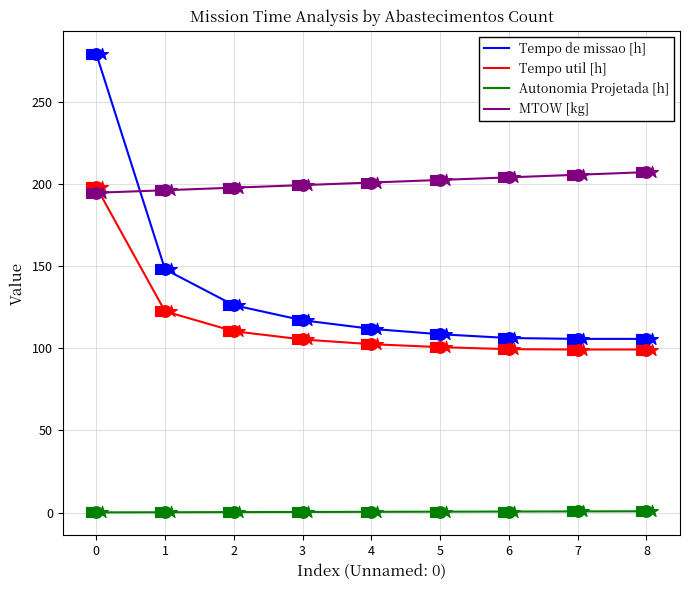

At how many categories does at least one series exceed 73?

9